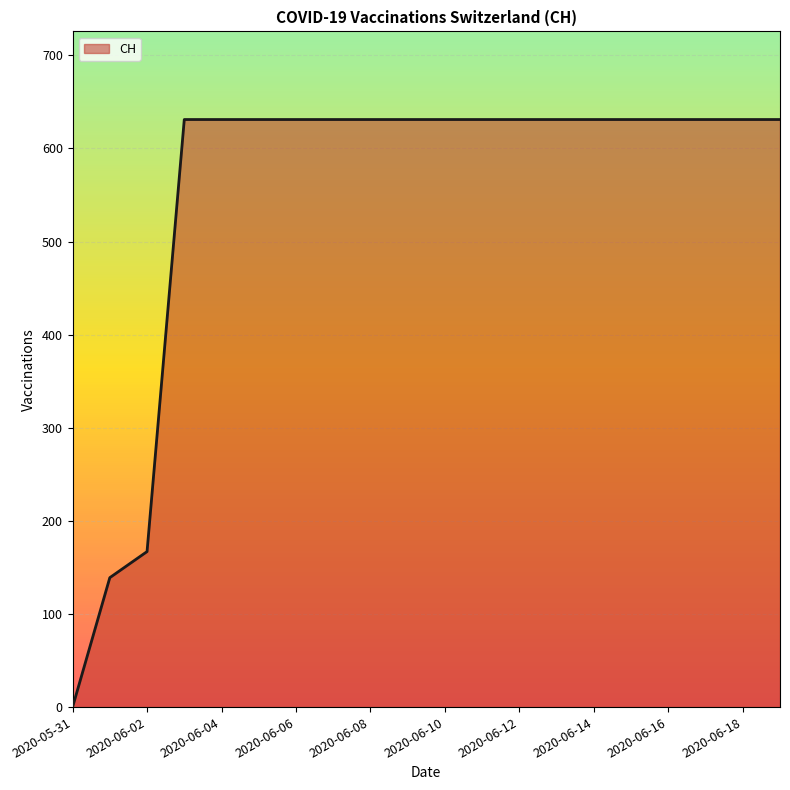

What is the difference between the maximum and minimum values?

631